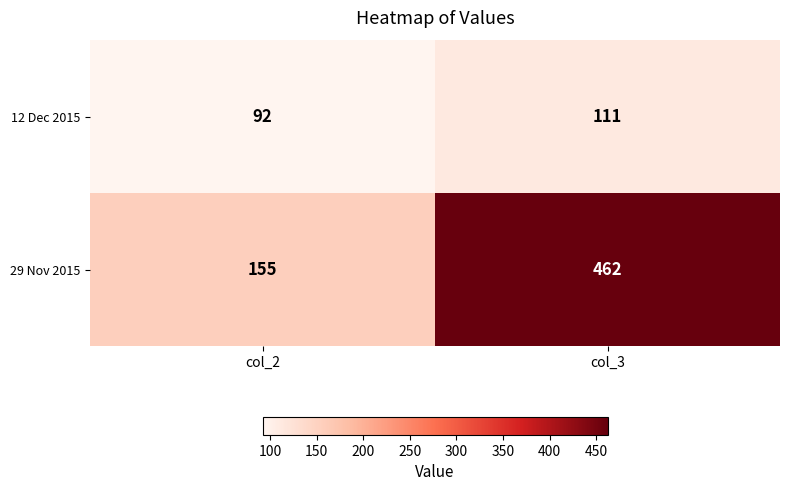

At which label is 29 Nov 2015 closest to 308?

col_2